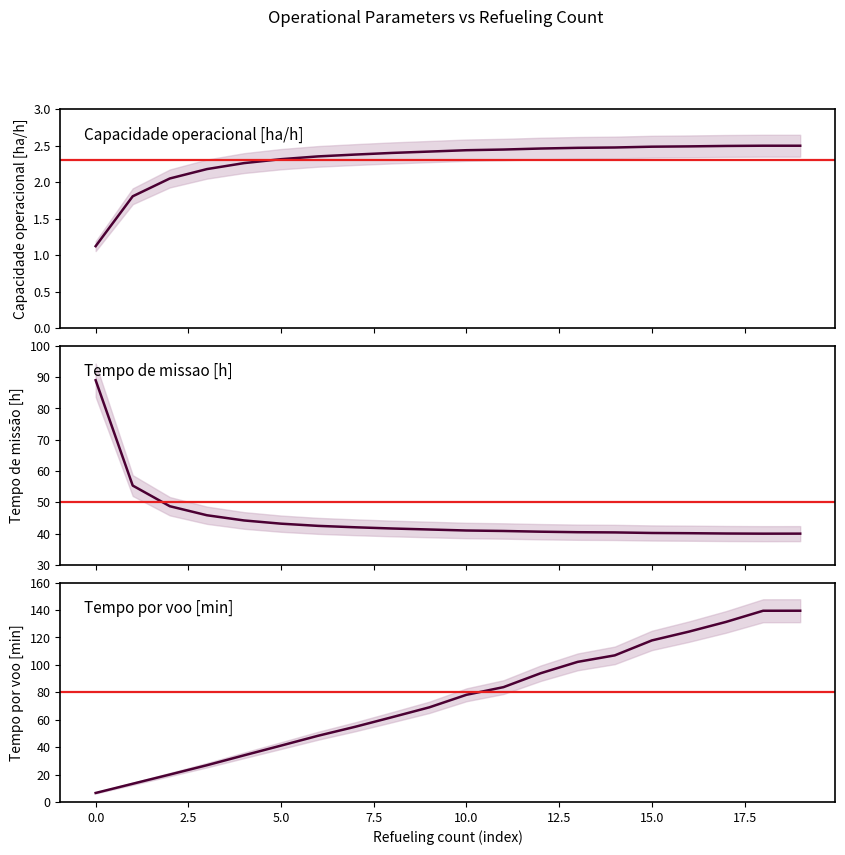

What is the sum of the Tempo por voo [min] values at 6 and 14?

155.3